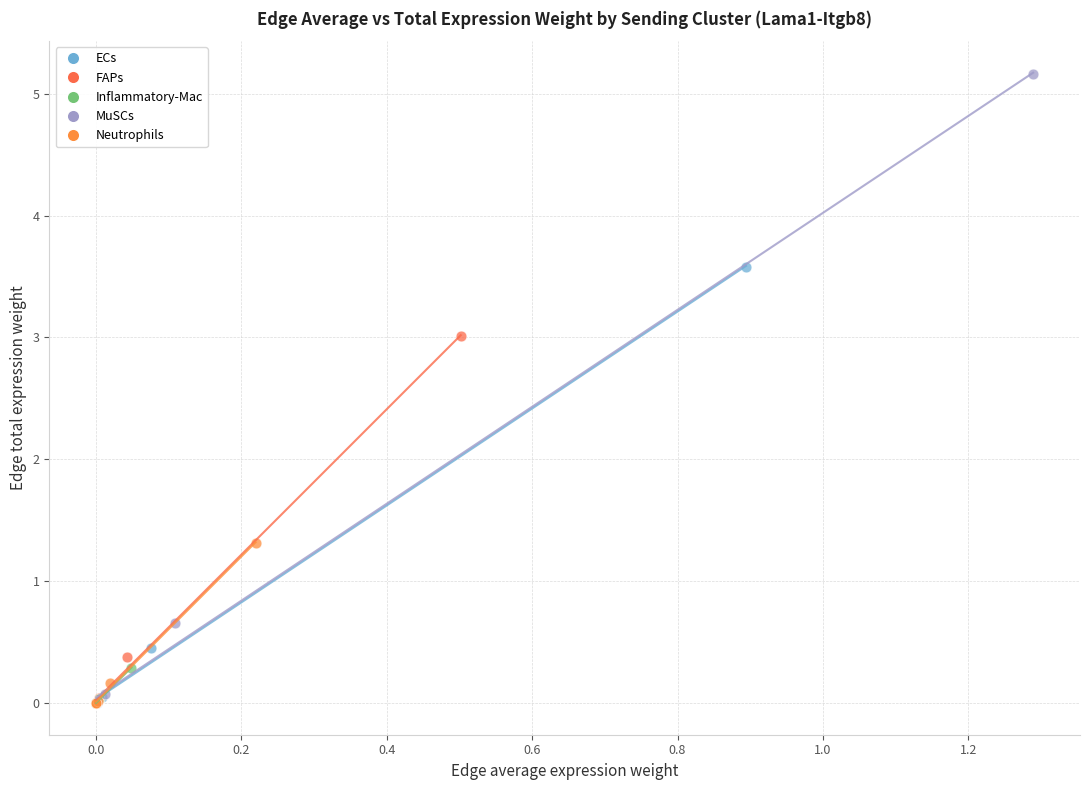

Which series contains the highest Y value?

MuSCs